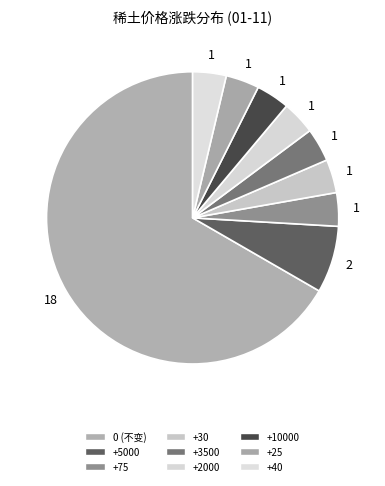

How many segments does this pie chart have?

9